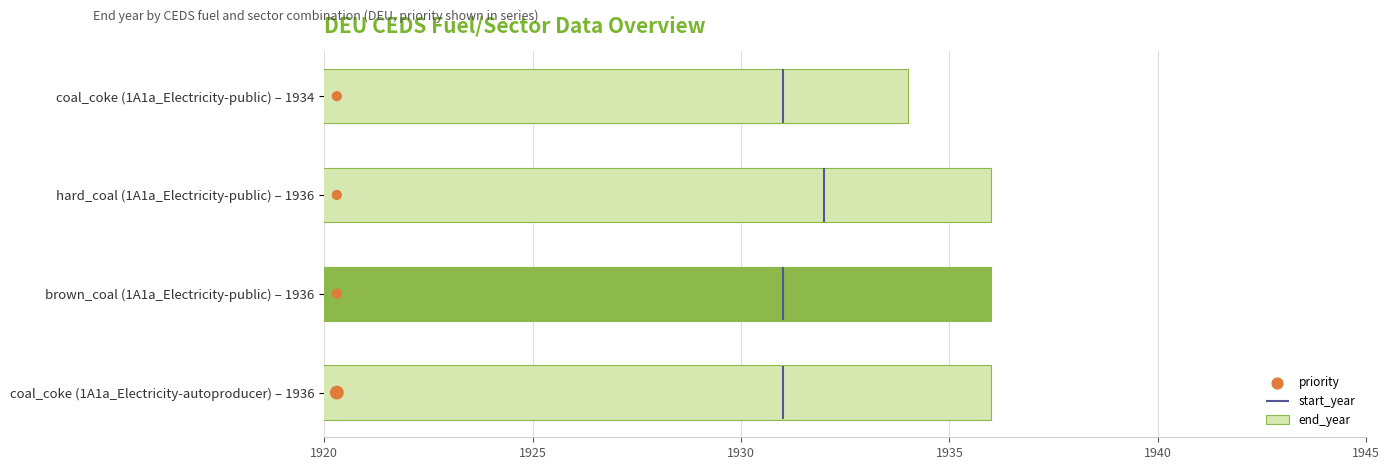

Is it true that end_year equals 1934 at coal_coke (1A1a_Electricity-public) – 1934?

True